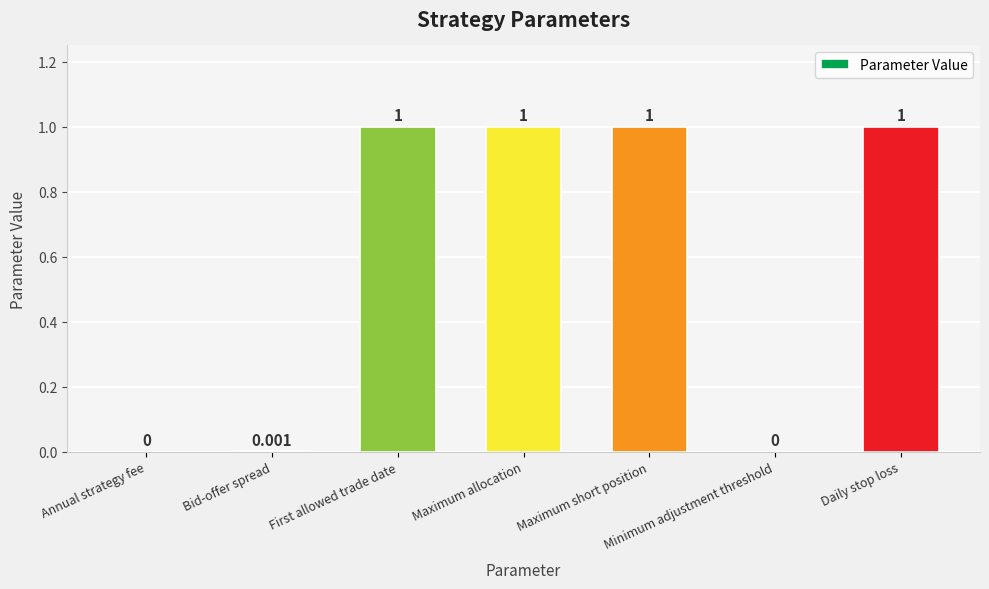

What position from the right is Daily stop loss?

1